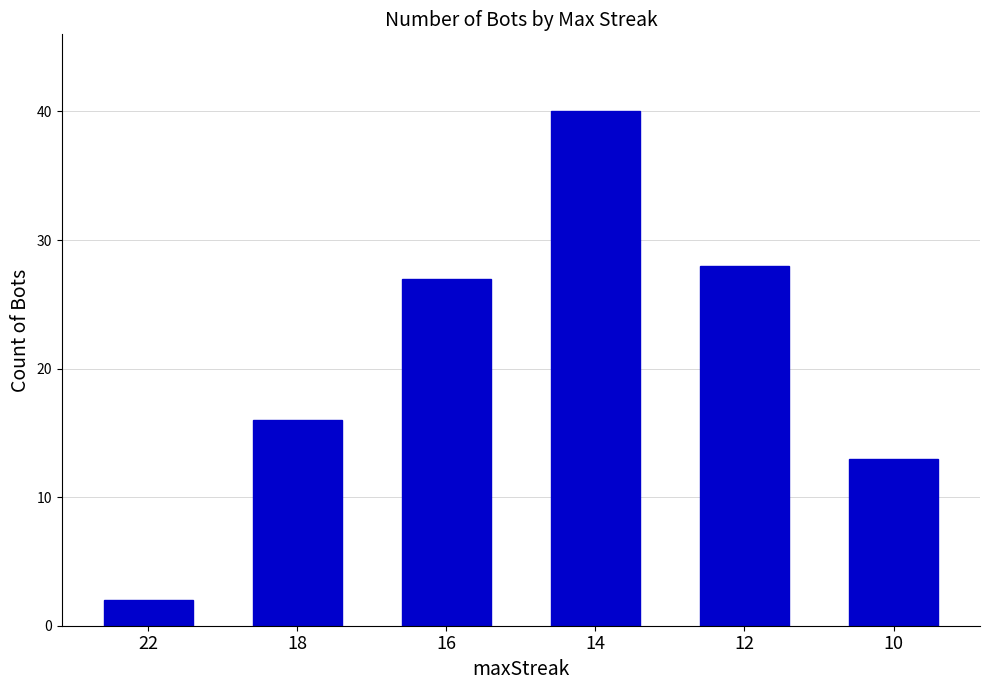

Which has a higher value, 14 or 16?

14